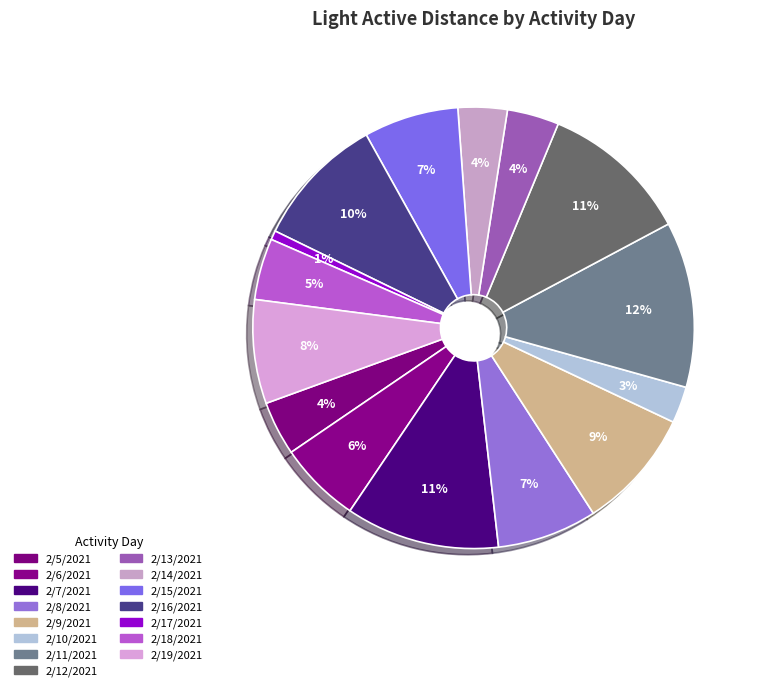

How many segments does this pie chart have?

15